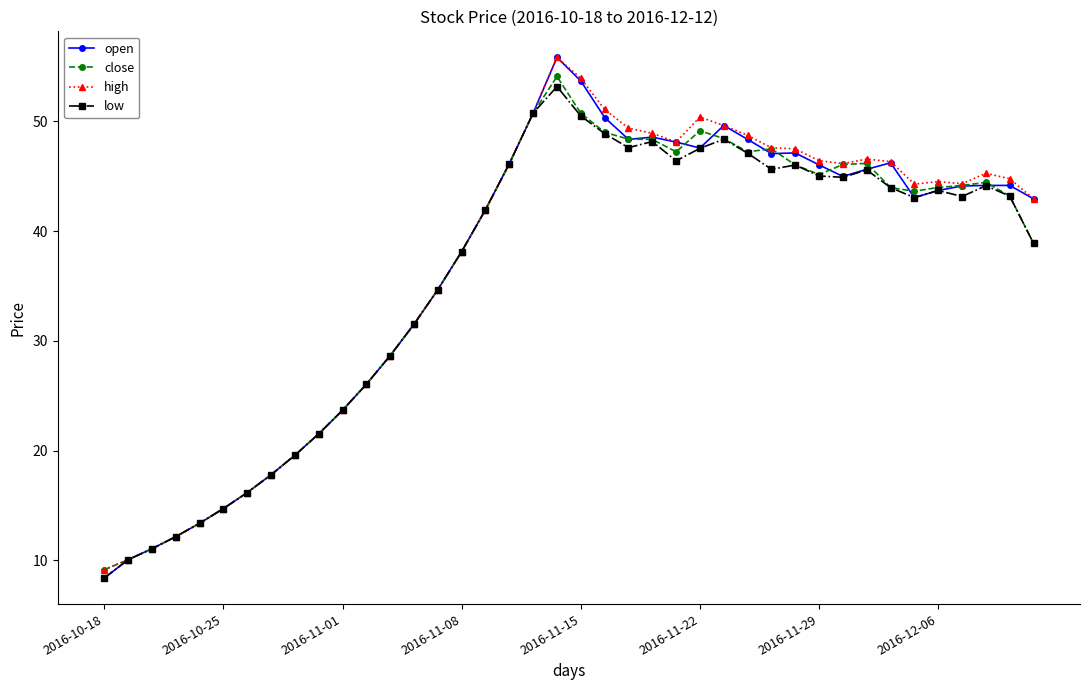

True or false: high has more than 0 points higher than both neighbors.

True